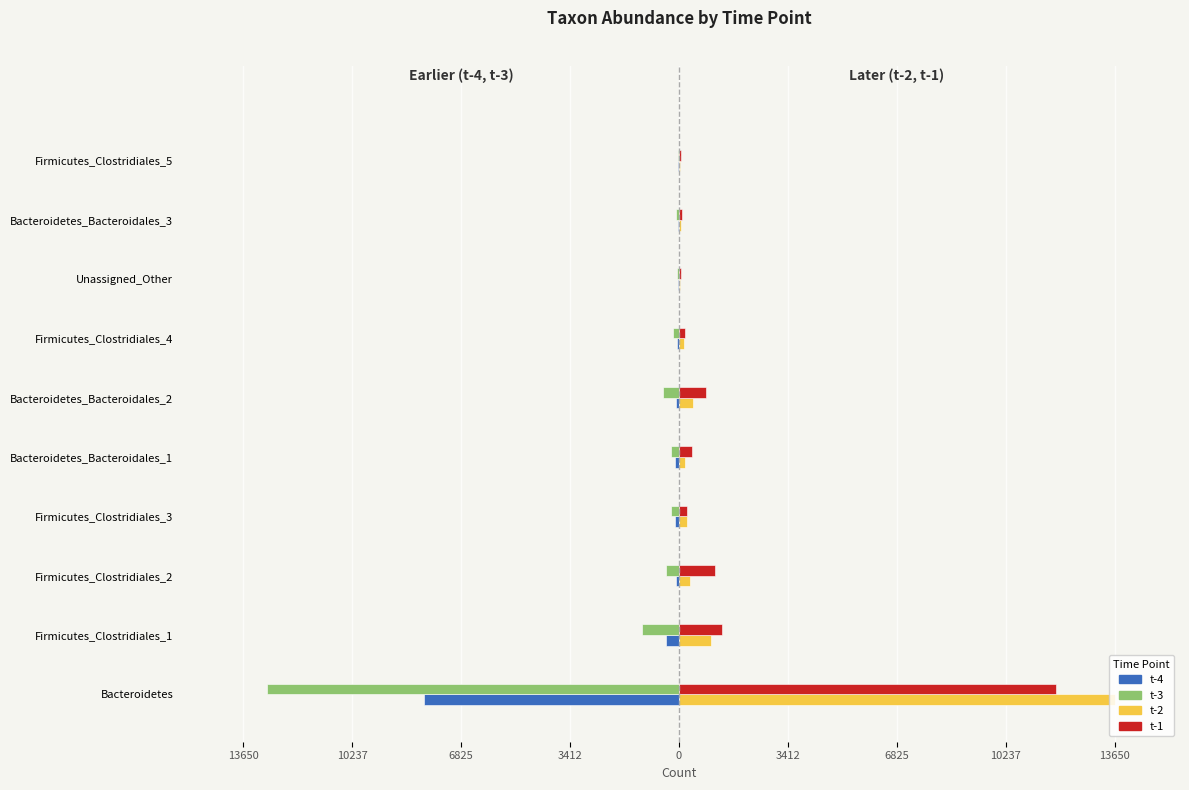

Rank the series by their maximum value, from lowest to highest.

t-4, t-3, t-1, t-2